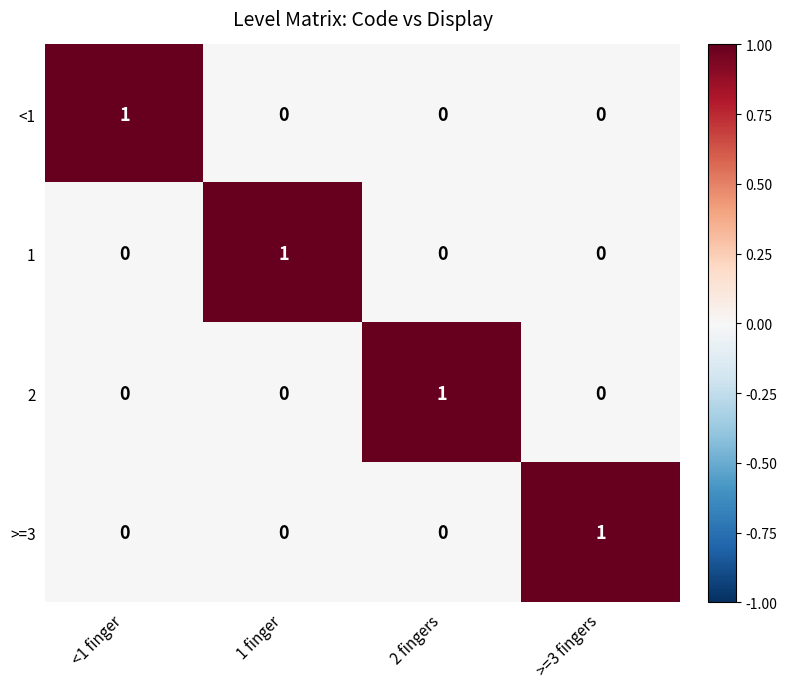

Count the <1 values in the range 0 to 1.

4